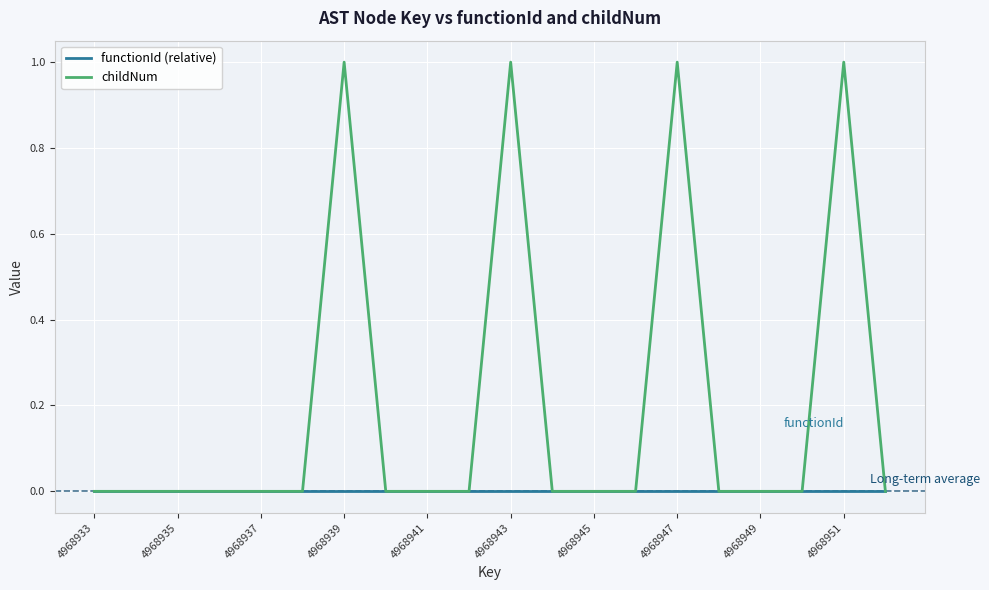

Reading left to right, what are all the values shown in this chart?

functionId (relative): 0	0	0	0	0	0	0	0	0	0	0	0	0	0	0	0	0	0	0	0
childNum: 0	0	0	0	0	0	1	0	0	0	1	0	0	0	1	0	0	0	1	0